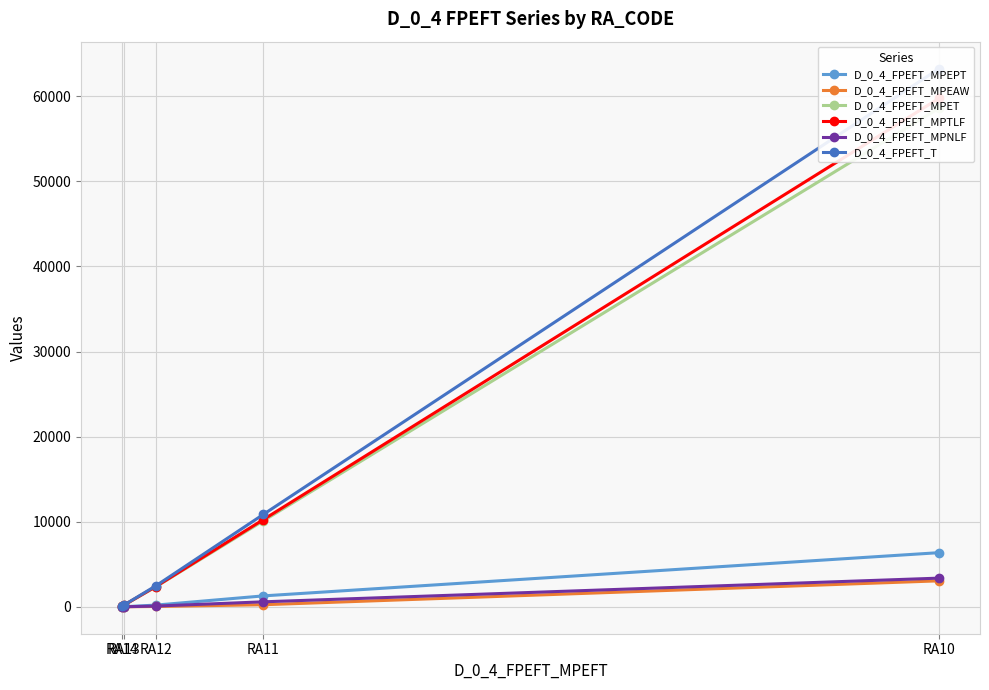

Is this an area chart (filled region under the line)?

No